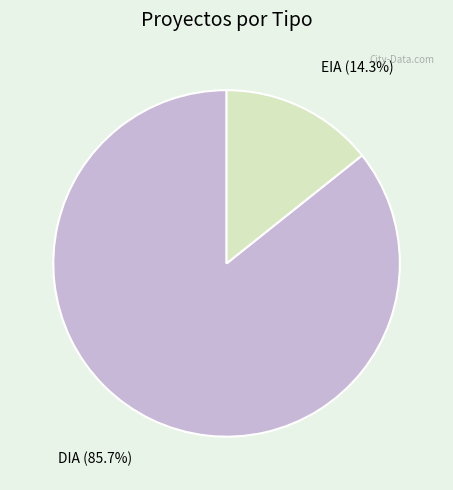

What is the ratio of the value at DIA to the value at EIA?

6.0